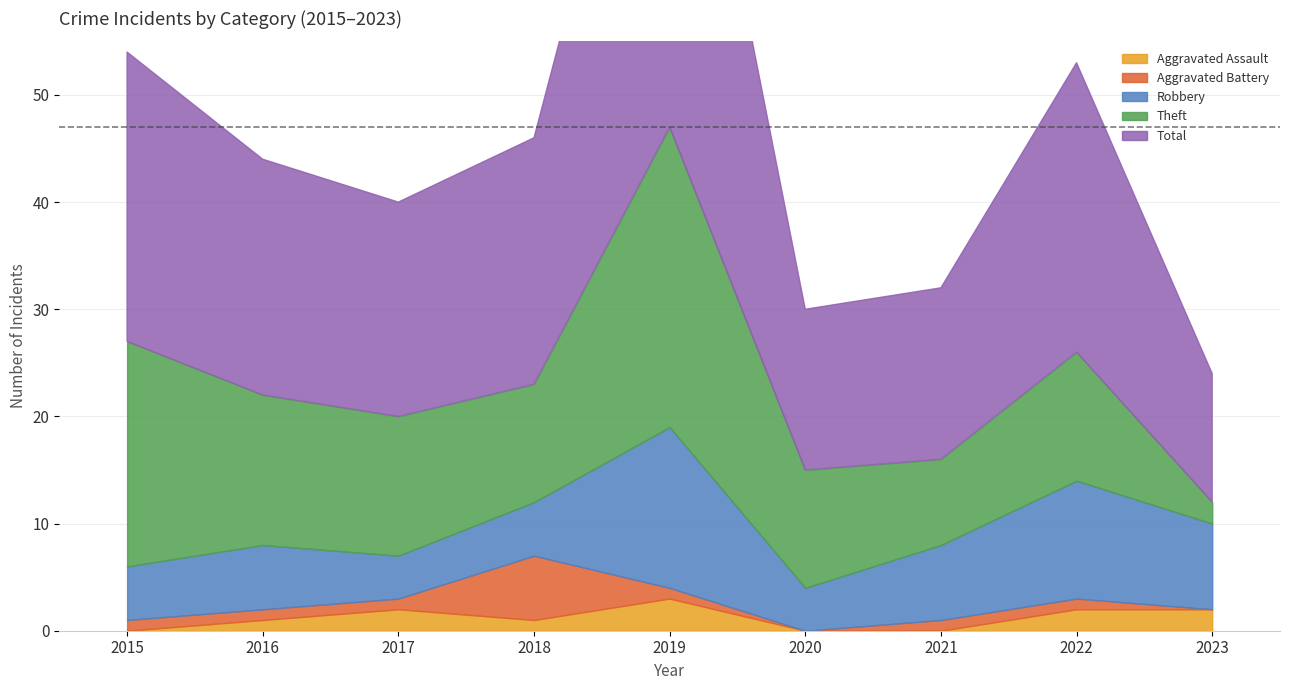

What is the highest value of the Robbery series?

15